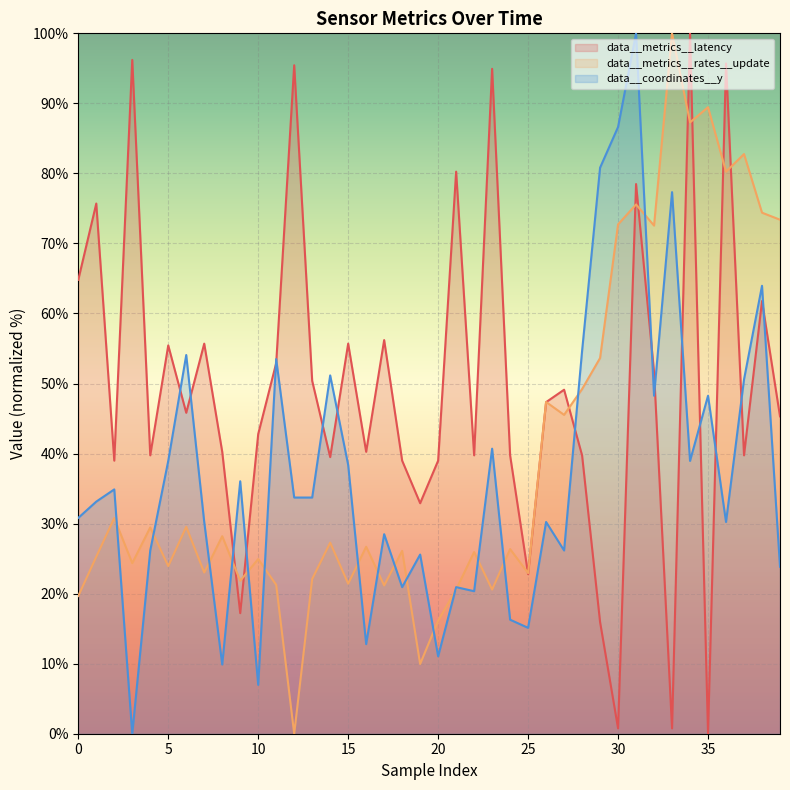

Does the chart display data point markers on the line(s)?

No